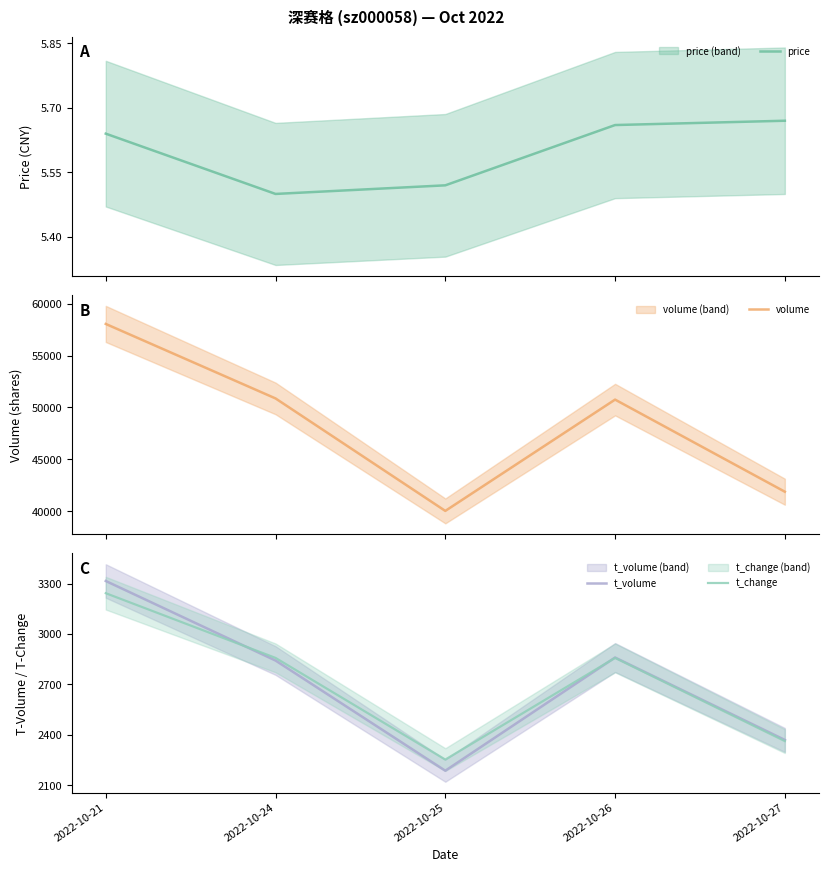

What is the value of the volume point at the 4th from the left?

50755.0